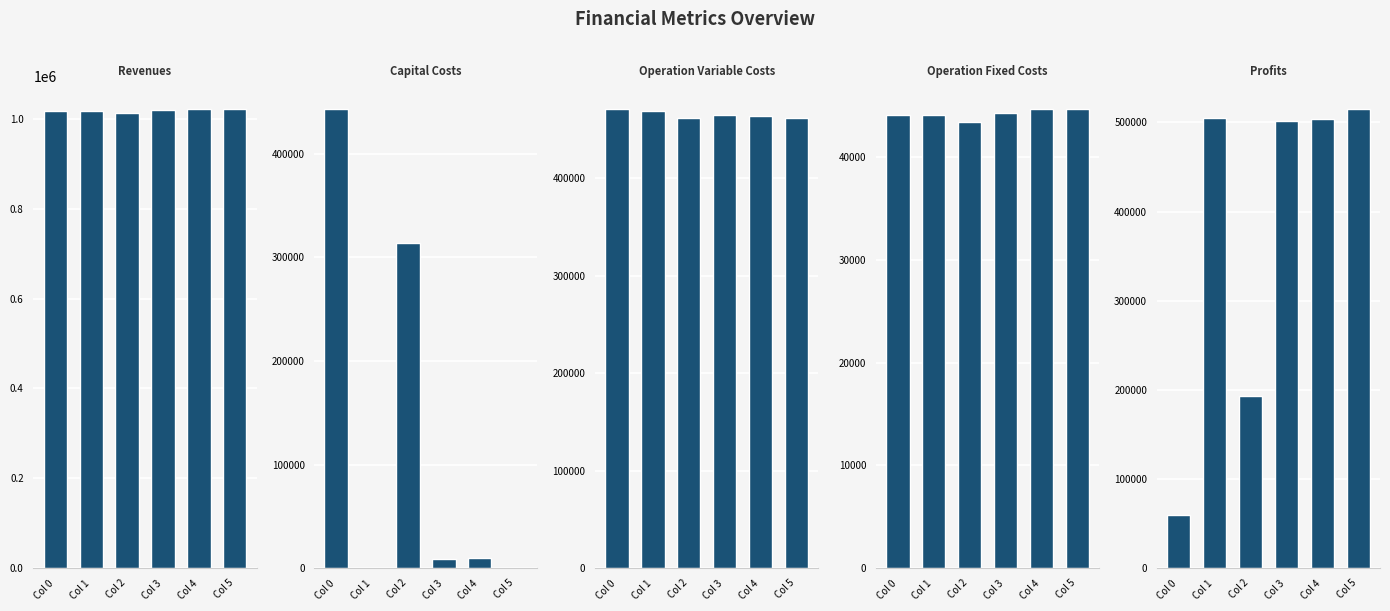

Are the bars horizontal?

No